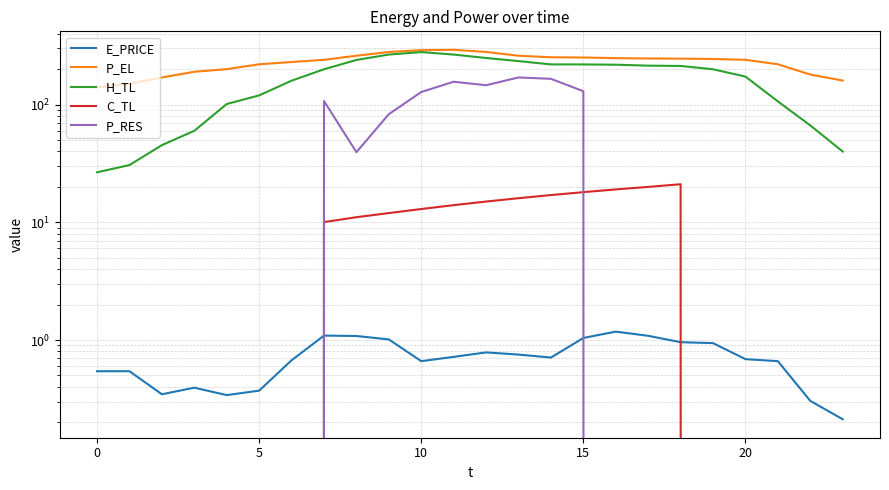

How many categories are shown in the chart?

24